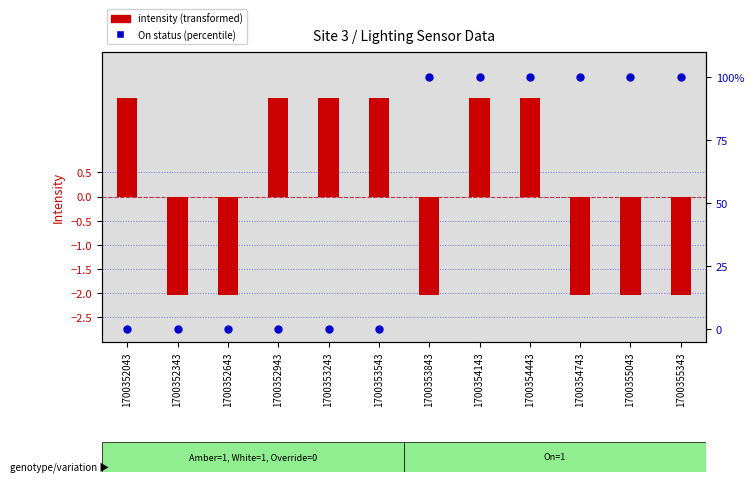

Is the value of On (percentile) at 1700354443 greater than the value of intensity (transformed) at 1700352943?

Yes